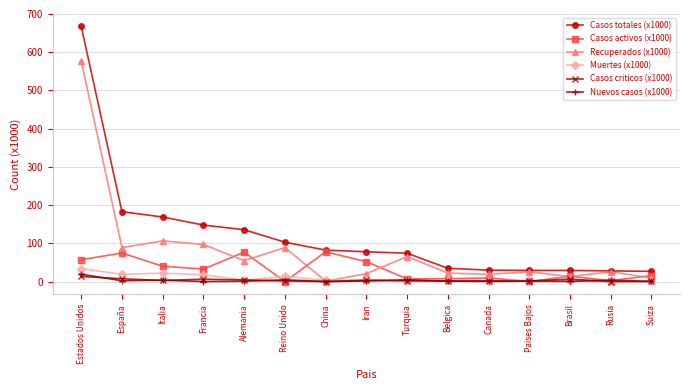

What is the total value across all series at España?

375.2